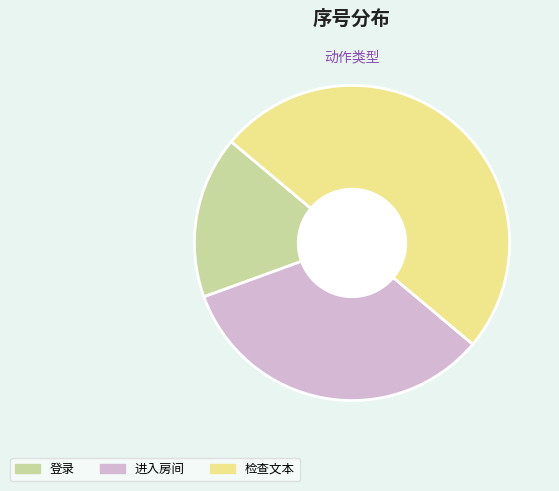

Which slice is the smallest?

登录